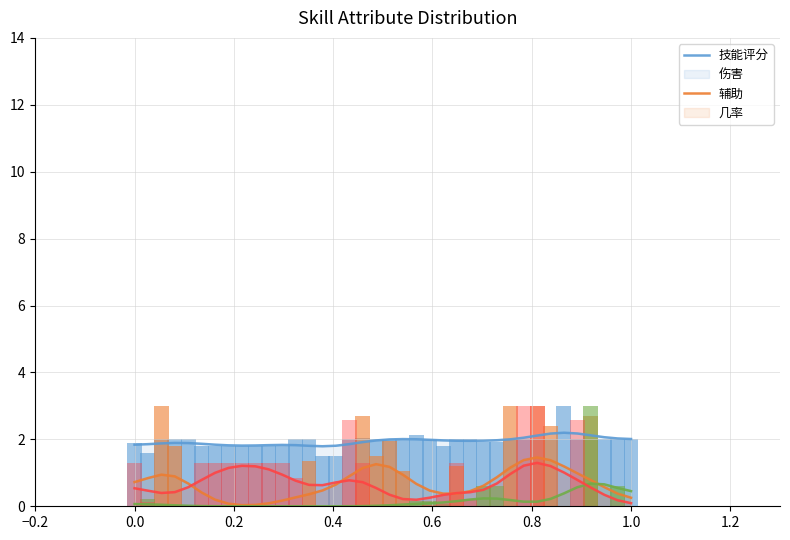

What are all the series names shown in the legend?

技能评分, 伤害, 辅助, 几率